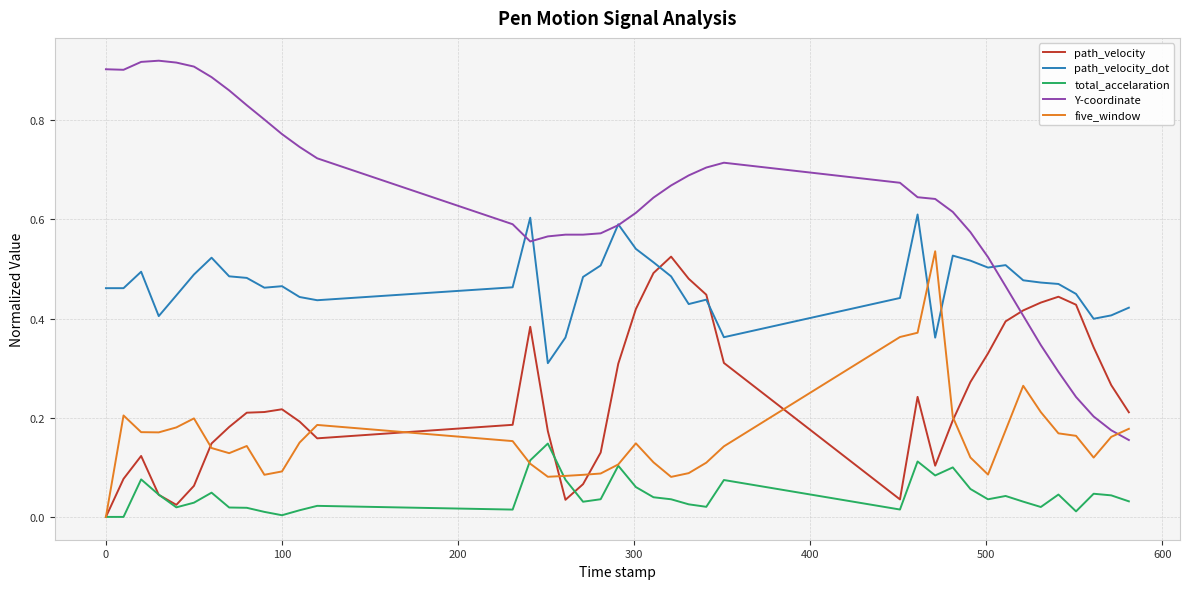

At how many categories does at least one series exceed 0?

40